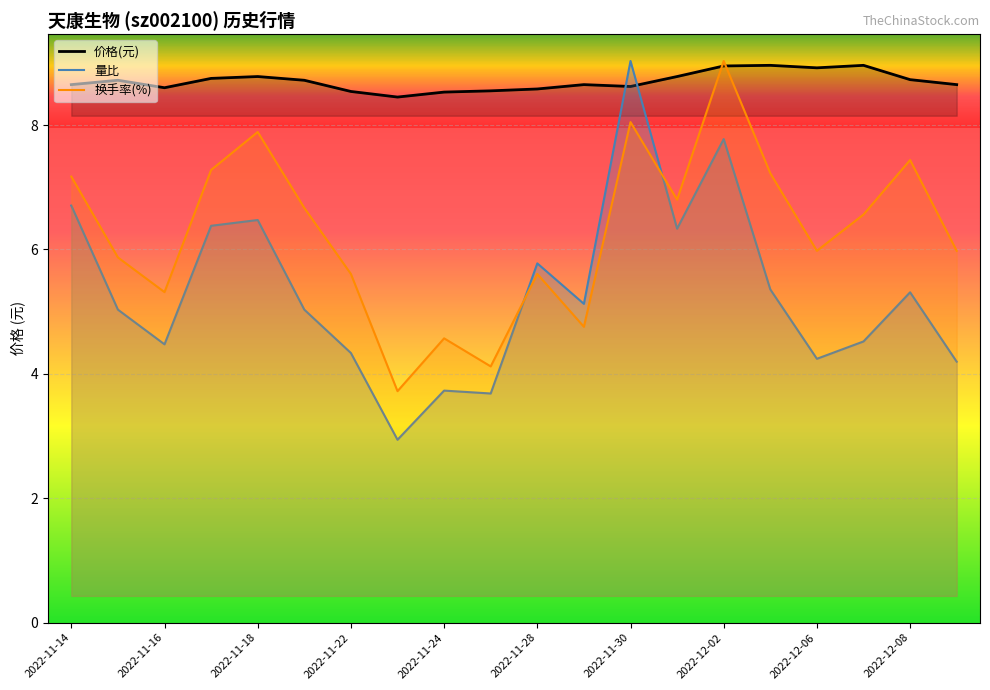

Read the 价格 value at 2022-12-06.

8.9